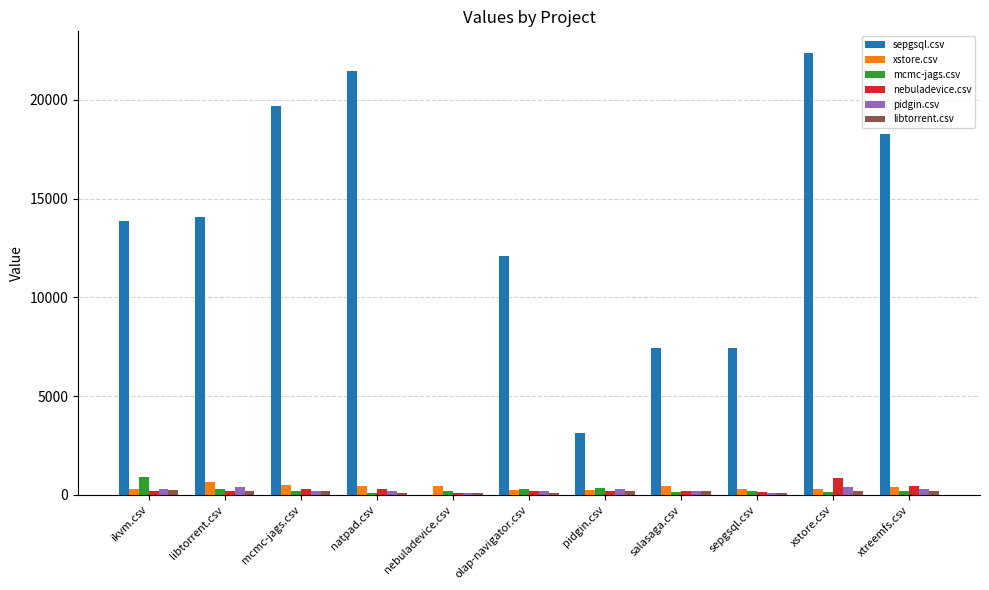

What is the greatest value displayed?

22345.5